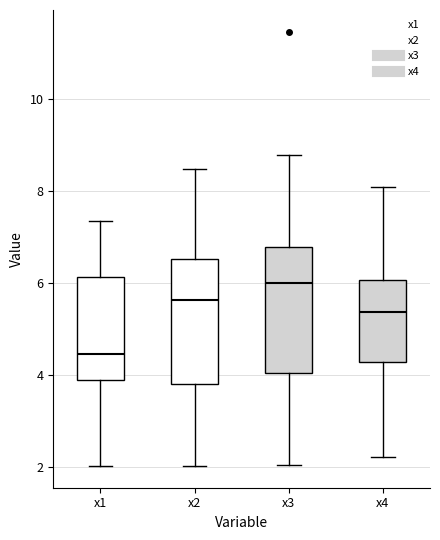

Which box's median line is the lowest?

x1